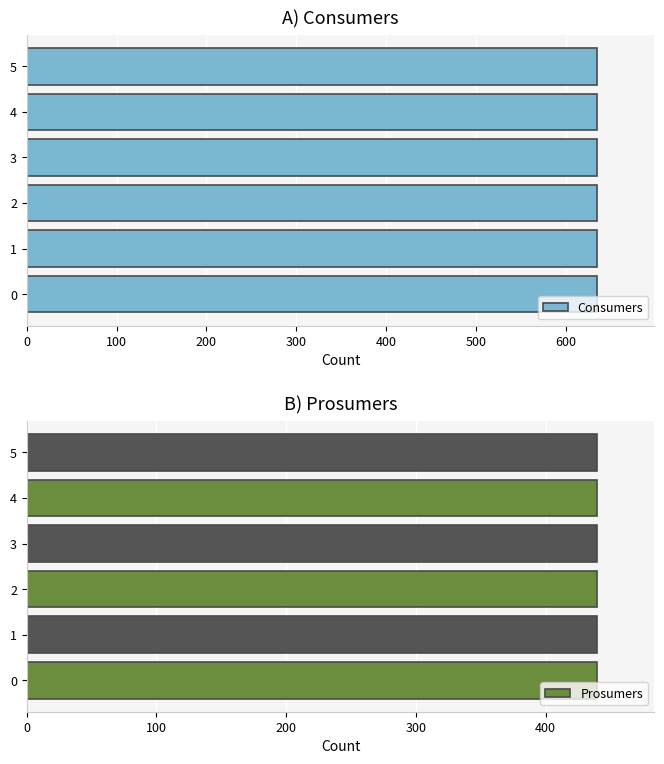

What is the average value of the Prosumers series?

440